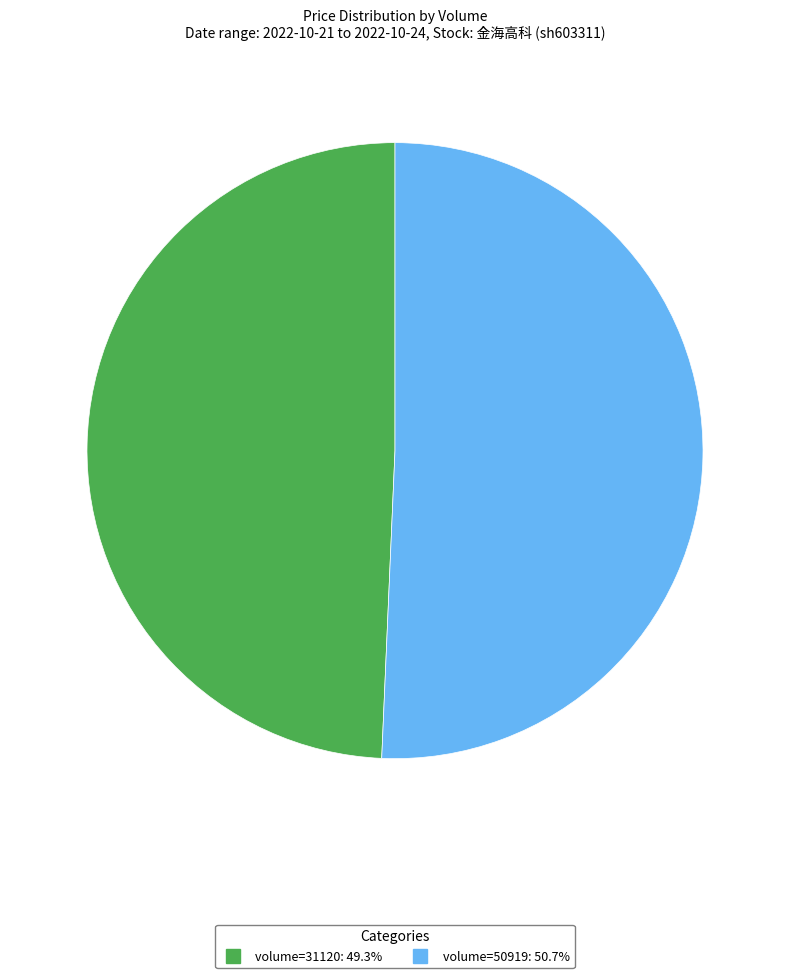

Does any single category account for the majority?

Yes